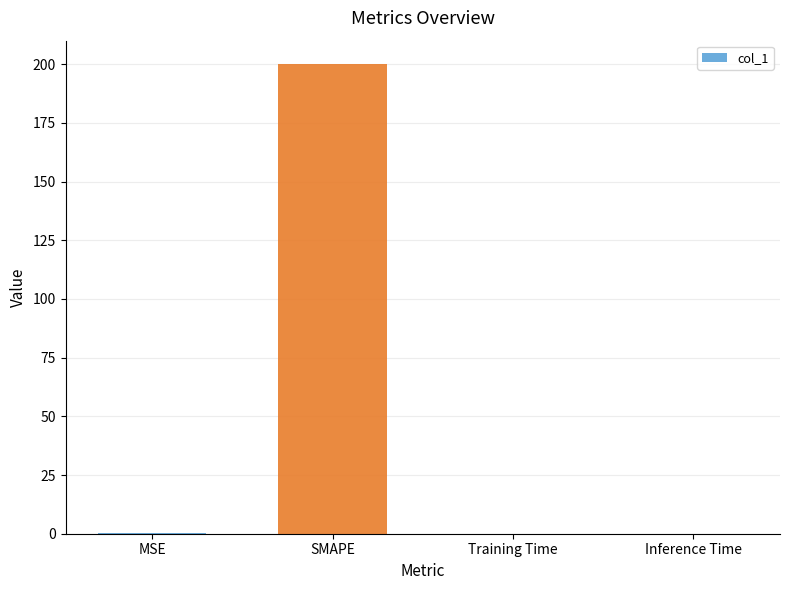

What is the change in value from MSE to Training Time?

-0.1